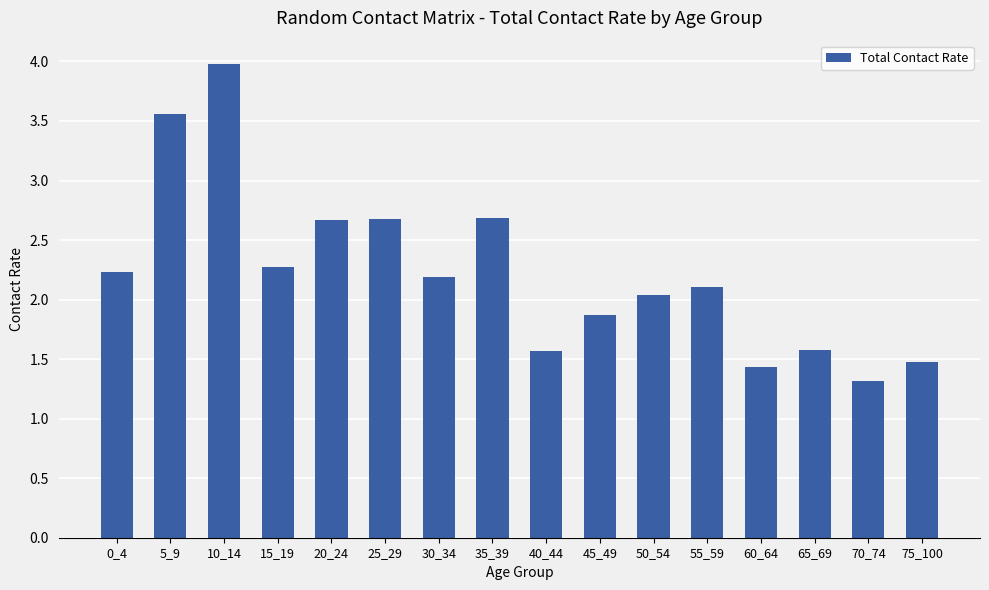

Where is the data nearest to the value 2?

50_54